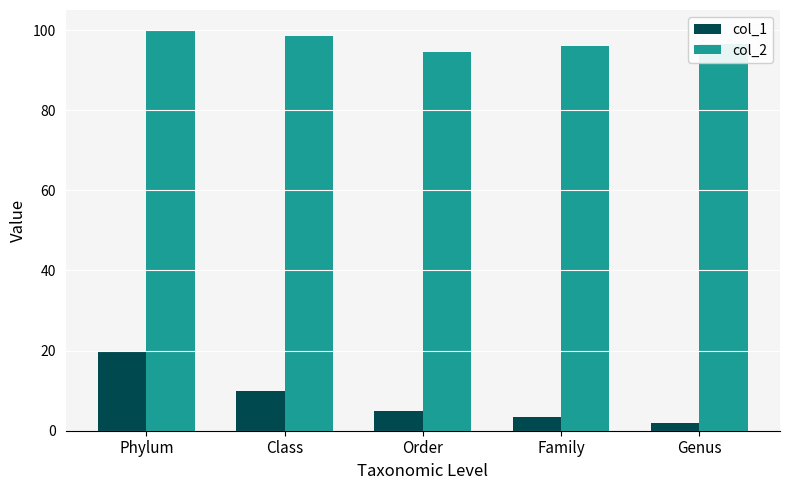

What is the sum of all col_2 values?

485.7